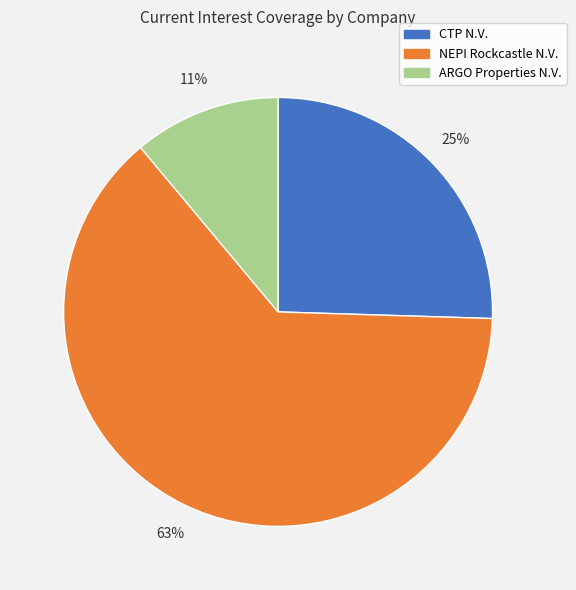

How many slices are in this pie chart?

3